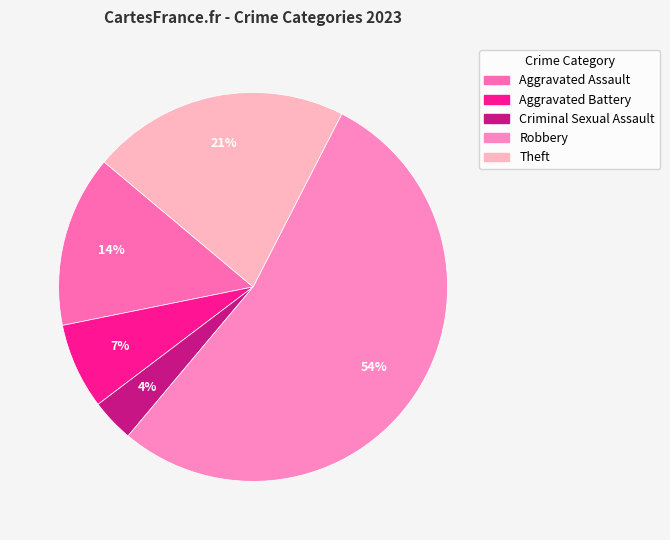

Rank the categories by value from lowest to highest.

Criminal Sexual Assault, Aggravated Battery, Aggravated Assault, Theft, Robbery